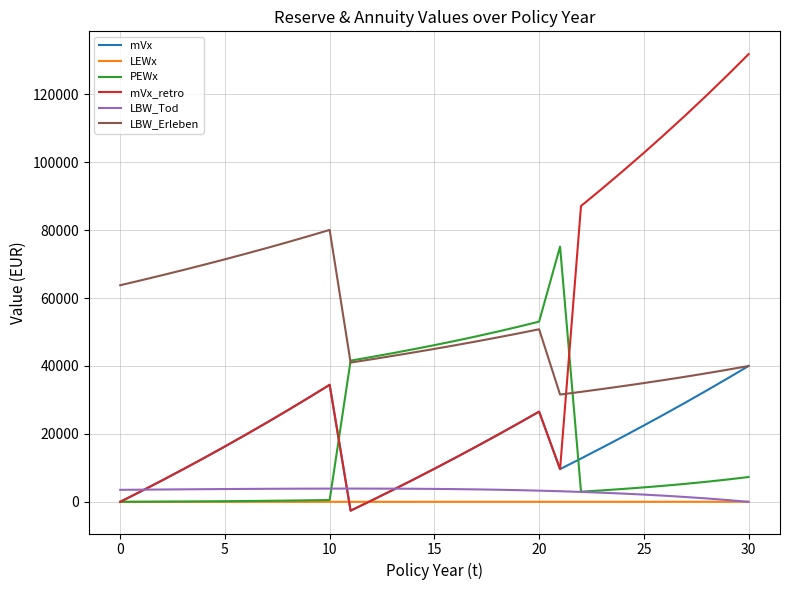

Which series has the largest total across all categories?

LBW_Erleben